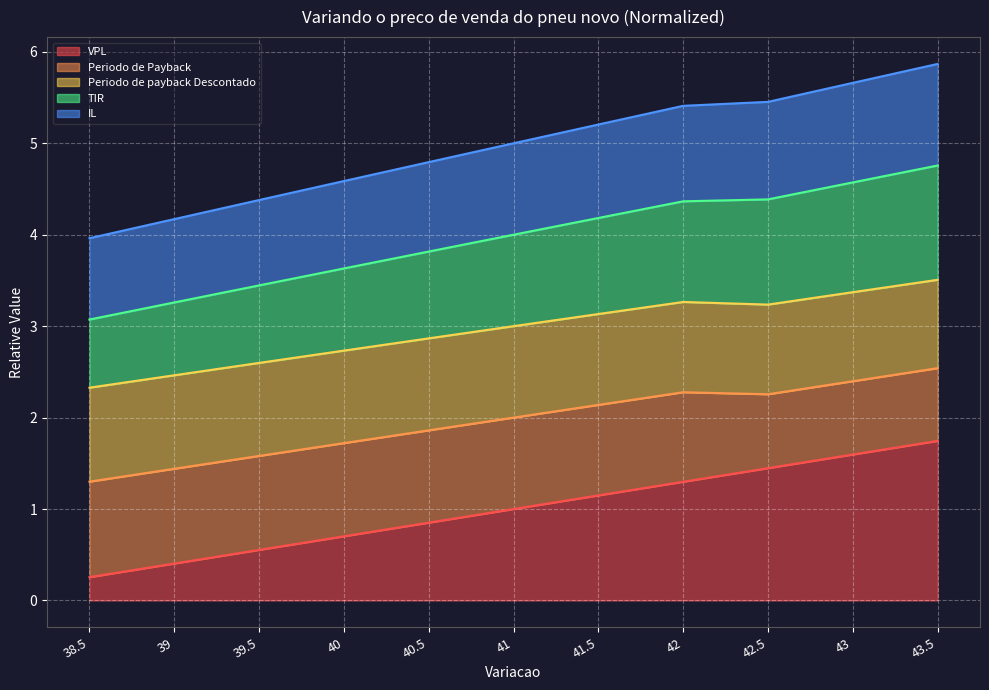

How many VPL values are between 0 and 1?

6